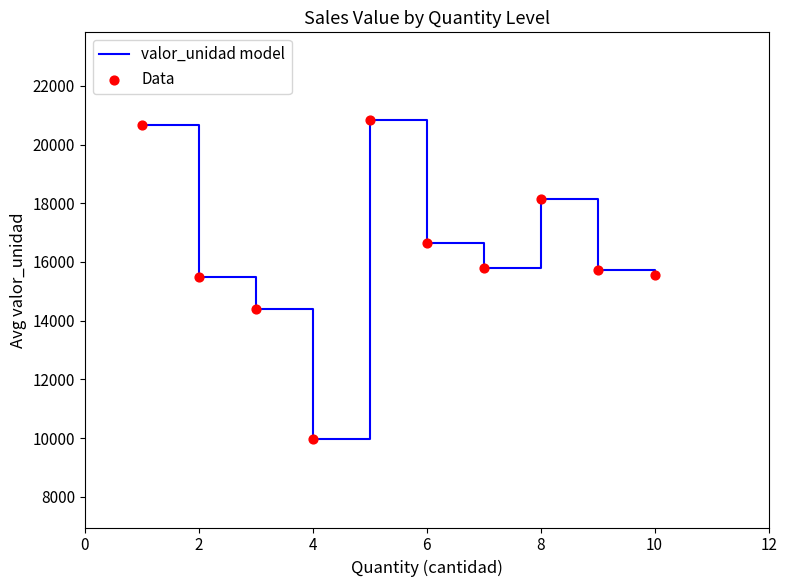

What is the difference between the maximum and minimum values?

10870.0